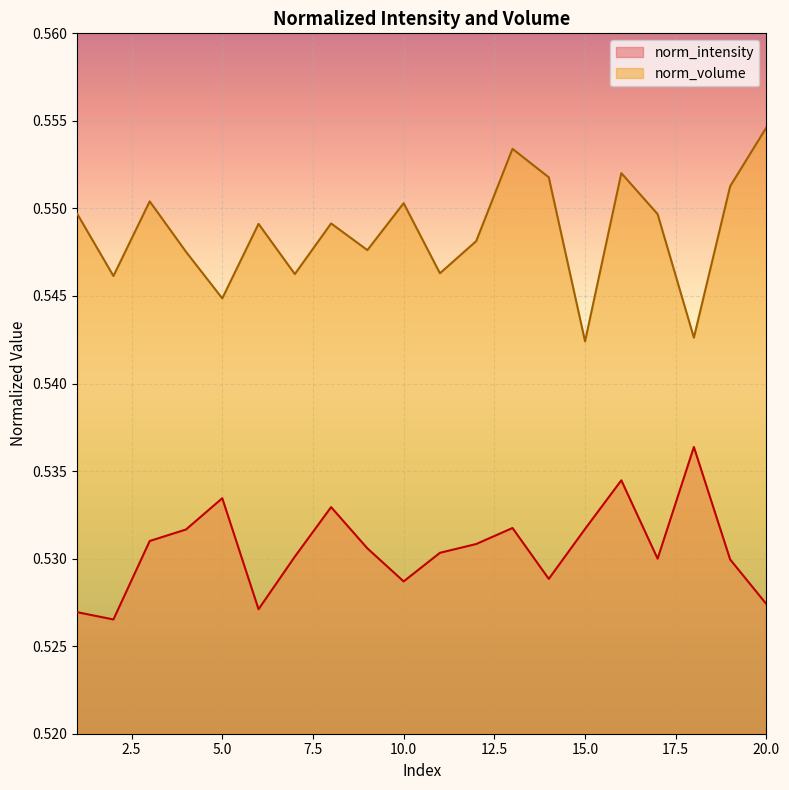

List the series in order of their peak value, lowest first.

norm_intensity, norm_volume